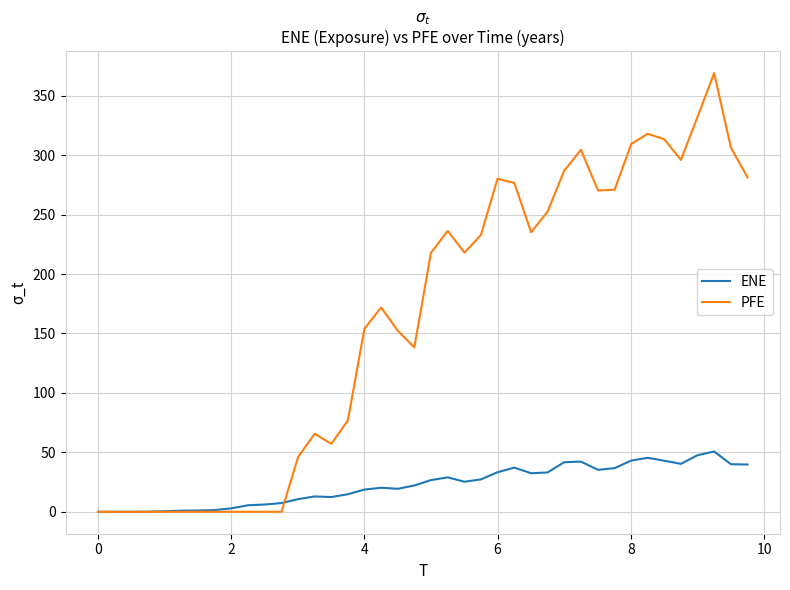

Which series has the widest spread of values?

PFE